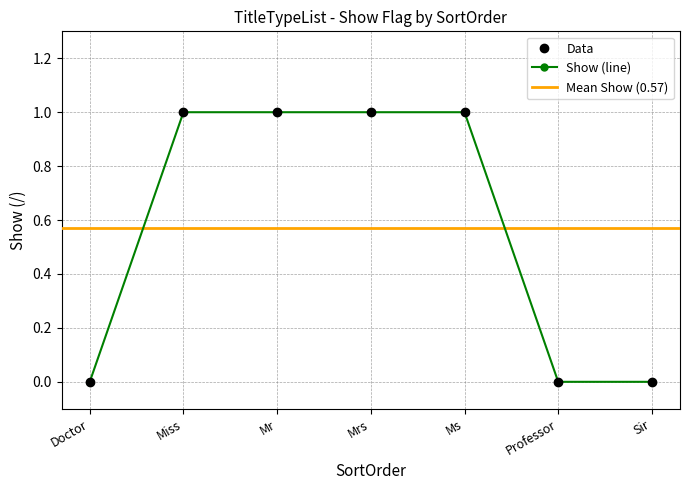

What is the ratio of the value at Ms to the value at Miss?

1.0